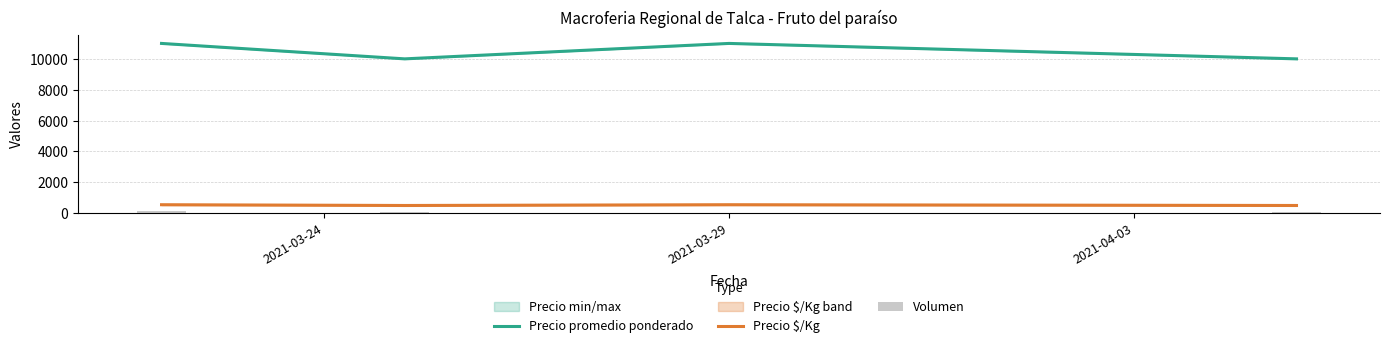

What is the minimum value for Precio promedio ponderado?

10000